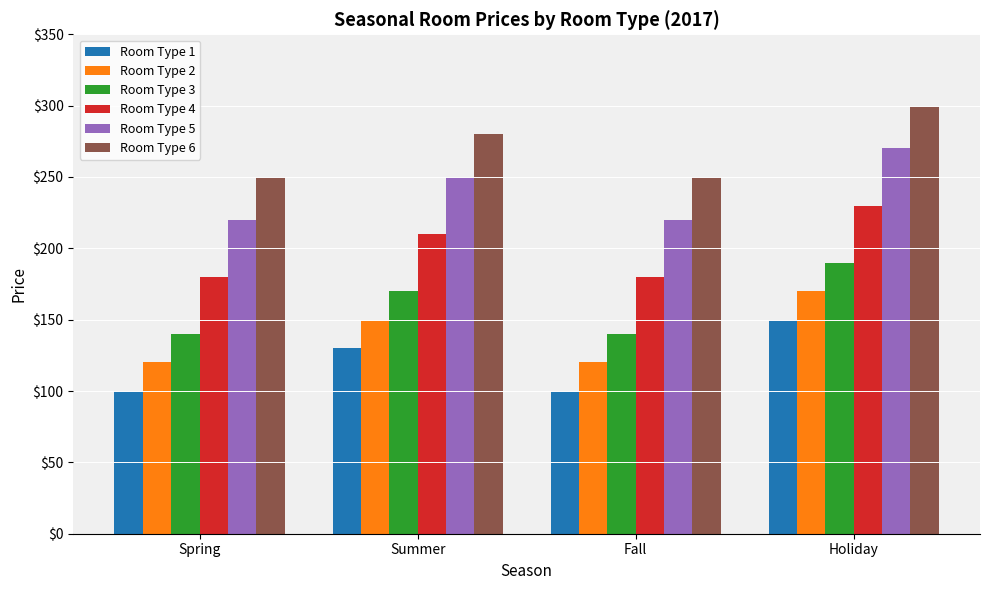

At which category is the sum across all series the highest?

Holiday